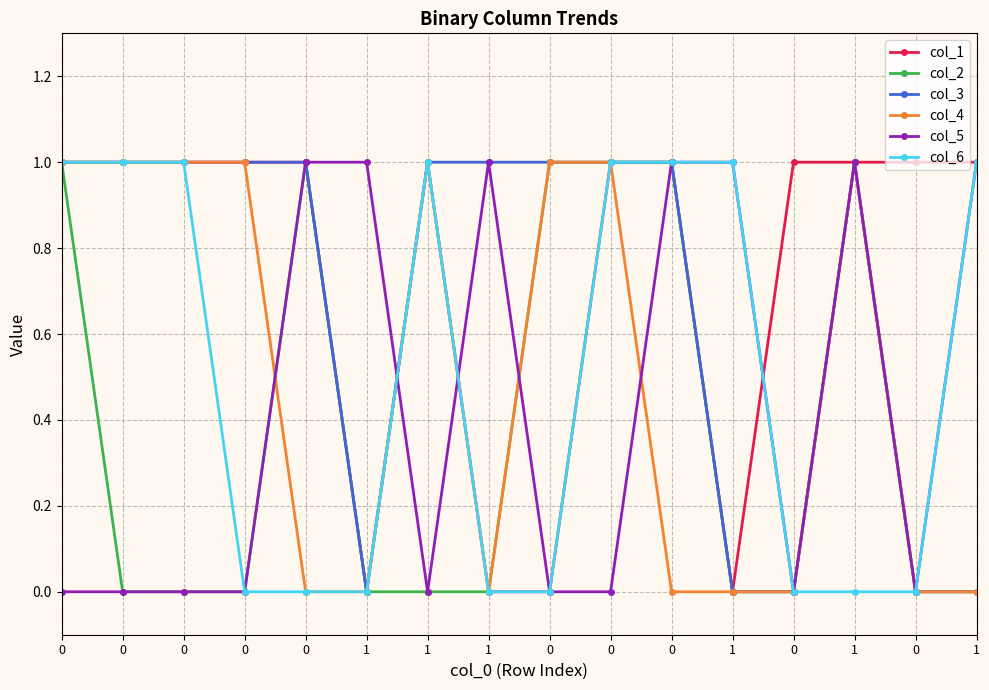

What are all the series names shown in the legend?

col_1, col_2, col_3, col_4, col_5, col_6